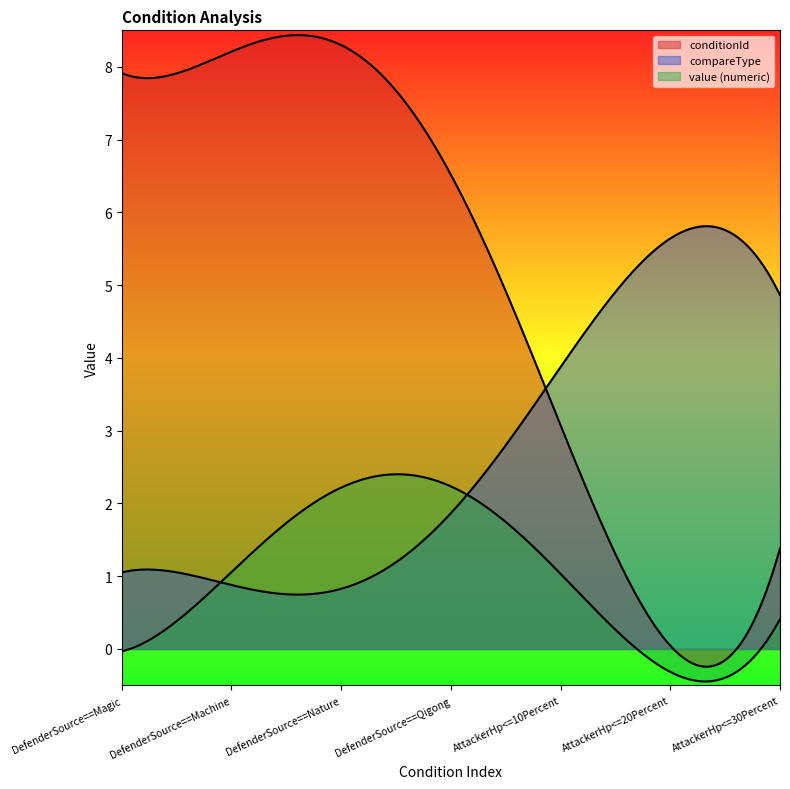

What is the difference between the value_numeric values at DefenderSource==Magic and DefenderSource==Nature?

2.0